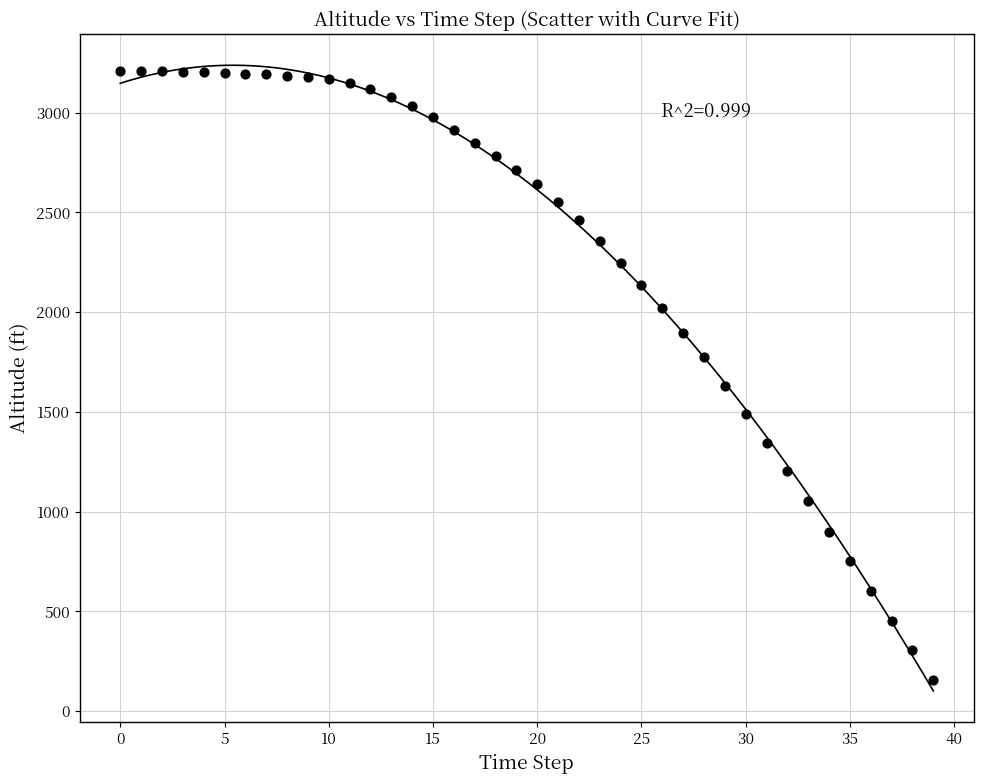

What is the range of Y values (max minus min)?

3054.1